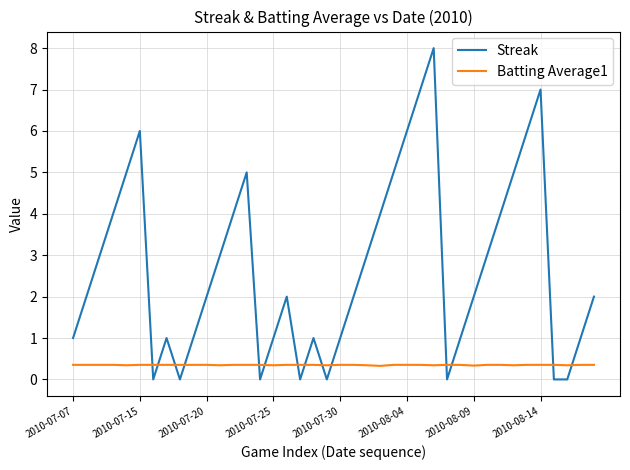

How many intersections are there between Streak and Batting Average1?

14